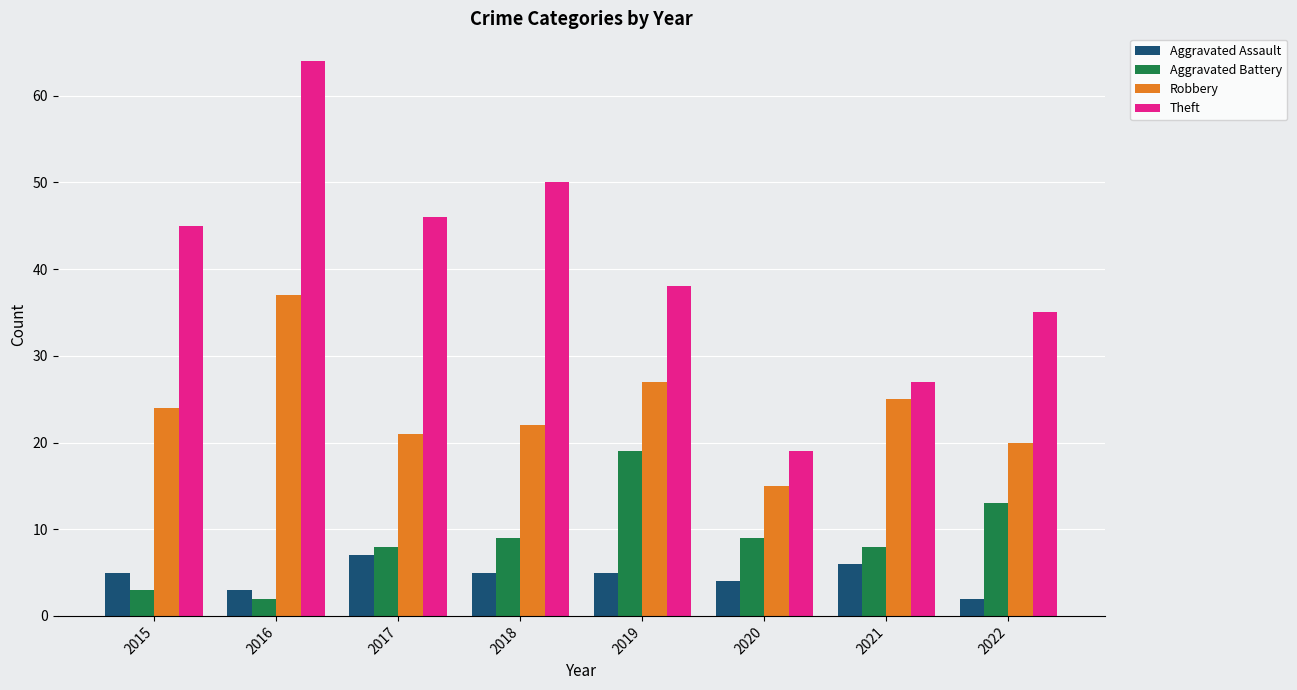

Reading left to right, extract all data points from this chart.

Aggravated Assault: 2015=5	2016=3	2017=7	2018=5	2019=5	2020=4	2021=6	2022=2
Aggravated Battery: 2015=3	2016=2	2017=8	2018=9	2019=19	2020=9	2021=8	2022=13
Robbery: 2015=24	2016=37	2017=21	2018=22	2019=27	2020=15	2021=25	2022=20
Theft: 2015=45	2016=64	2017=46	2018=50	2019=38	2020=19	2021=27	2022=35